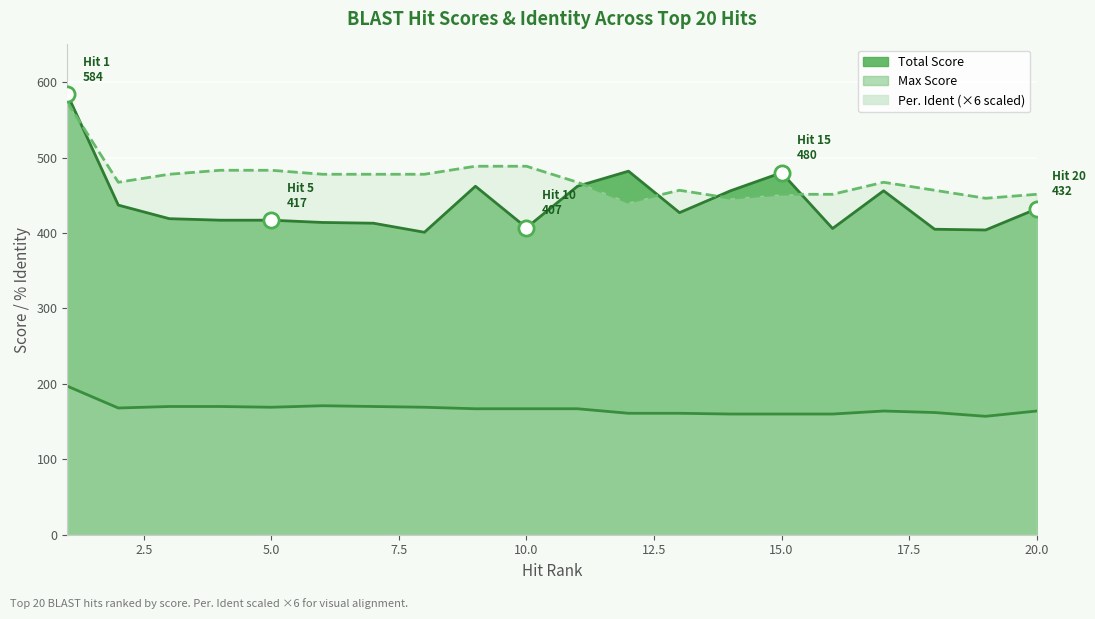

What is the total value across all series at 6?

1062.9